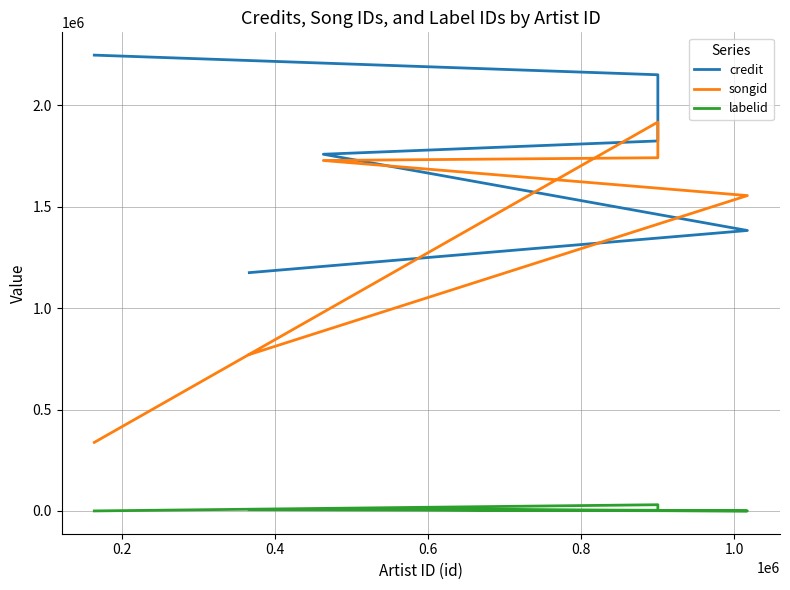

What is the sum of all credit values?

13863787